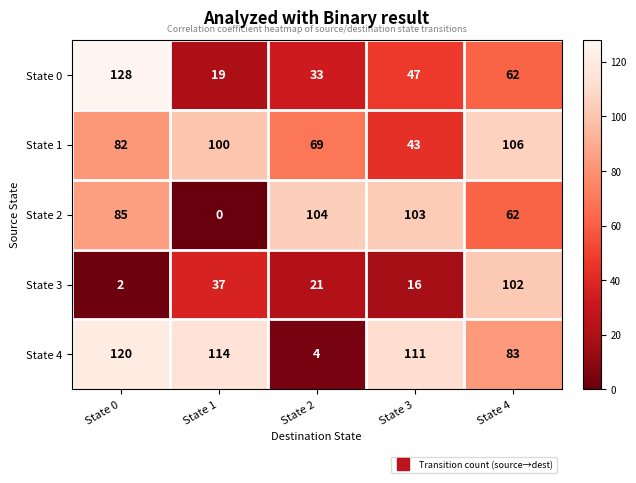

True or false: State 3 has a value of 37 at State 1.

True